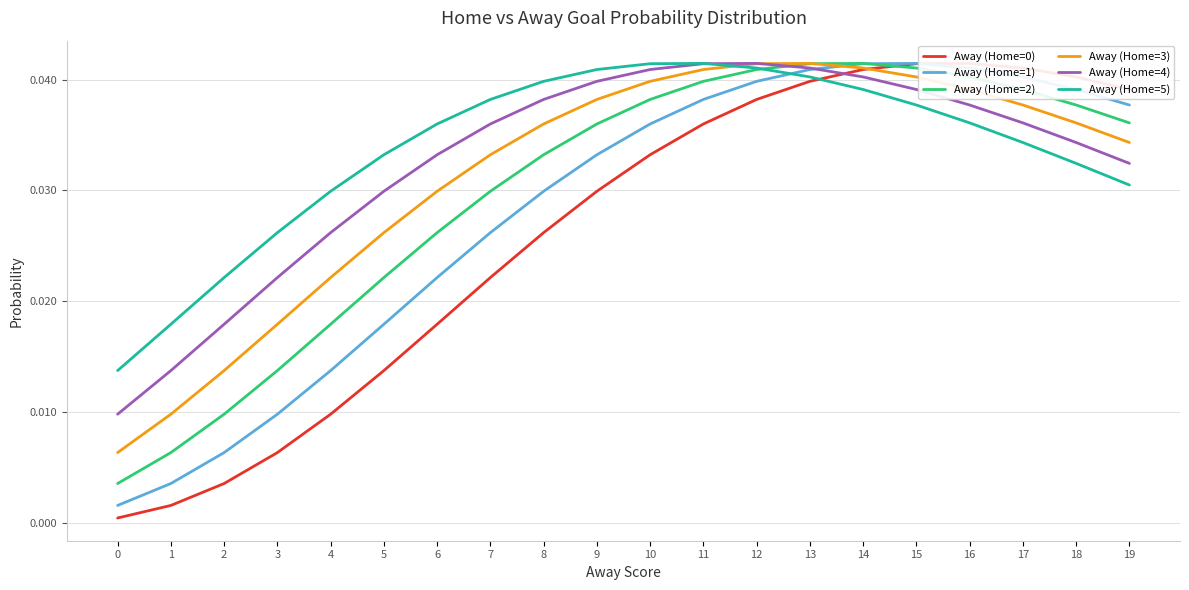

List the labels in order of Away (Home=3) value, smallest first.

0, 1, 2, 3, 4, 5, 6, 7, 19, 8, 18, 17, 9, 16, 10, 15, 11, 14, 12, 13